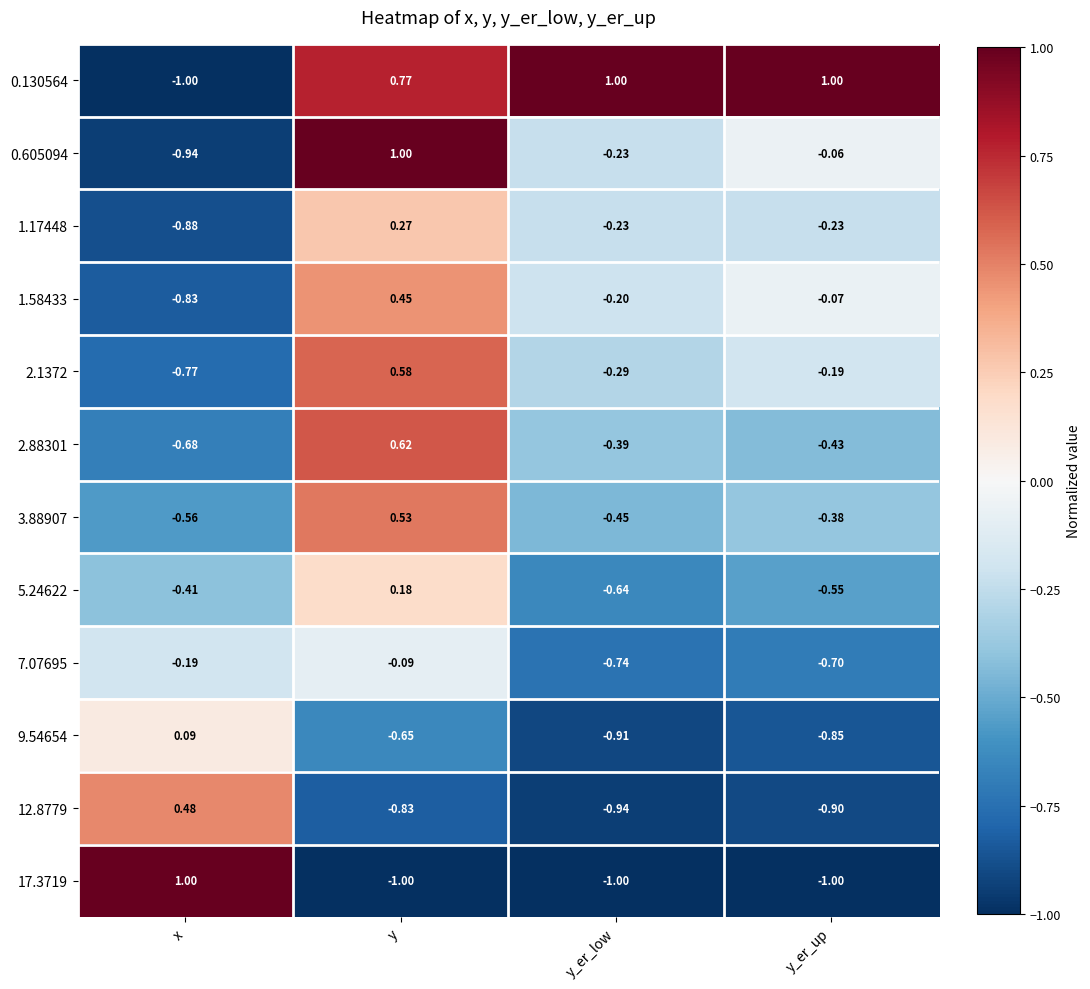

At which label does 1.58433 first exceed 0?

y